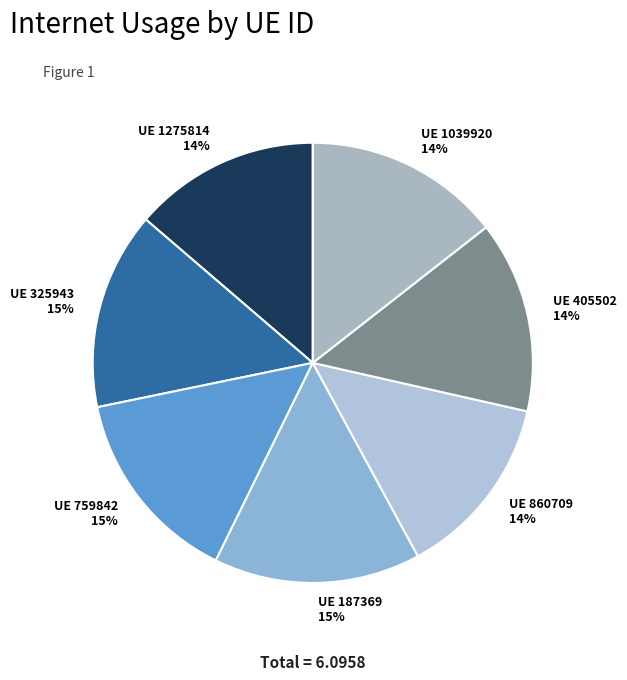

To the nearest percent, what is the average slice percentage?

14%